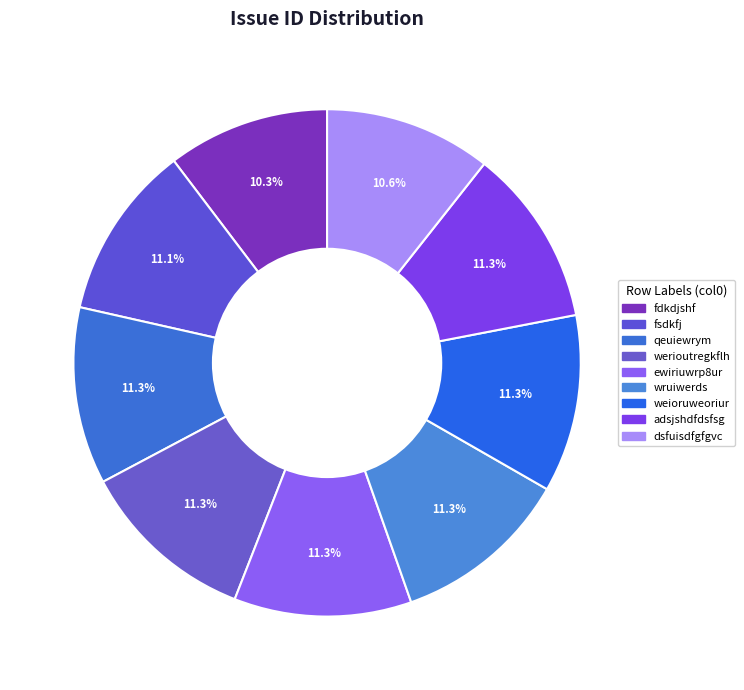

Which slice is the largest?

adsjshdfdsfsg